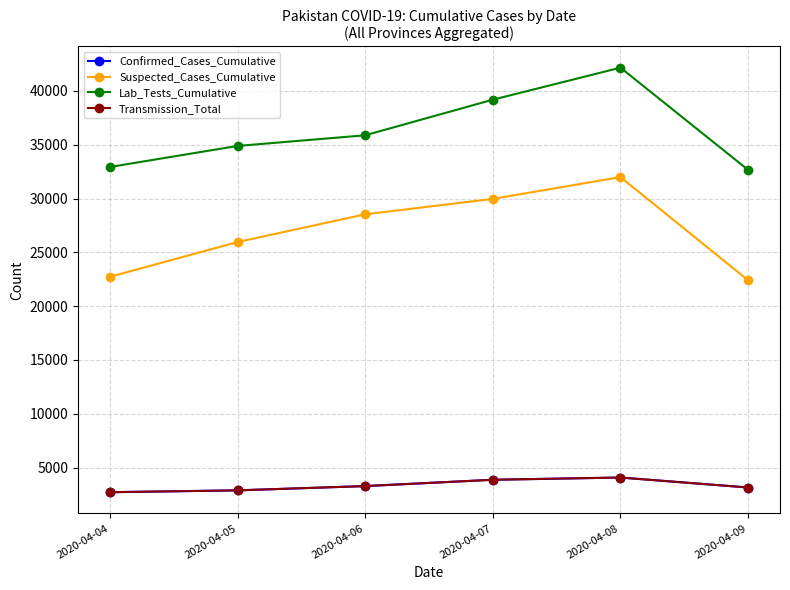

Reading left to right, list all the values displayed in this chart.

Confirmed_Cases_Cumulative: 2020-04-04=2708	2020-04-05=2880	2020-04-06=3277	2020-04-07=3864	2020-04-08=4072	2020-04-09=3145
Suspected_Cases_Cumulative: 2020-04-04=22726	2020-04-05=25953	2020-04-06=28532	2020-04-07=29963	2020-04-08=31992	2020-04-09=22403
Lab_Tests_Cumulative: 2020-04-04=32930	2020-04-05=34885	2020-04-06=35875	2020-04-07=39183	2020-04-08=42159	2020-04-09=32661
Transmission_Total: 2020-04-04=2708	2020-04-05=2880	2020-04-06=3277	2020-04-07=3864	2020-04-08=4072	2020-04-09=3145